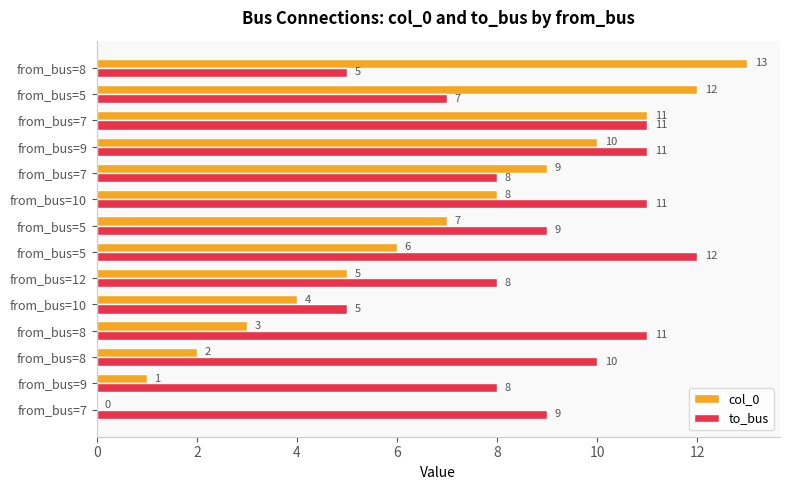

Count the number of data series in this chart.

2